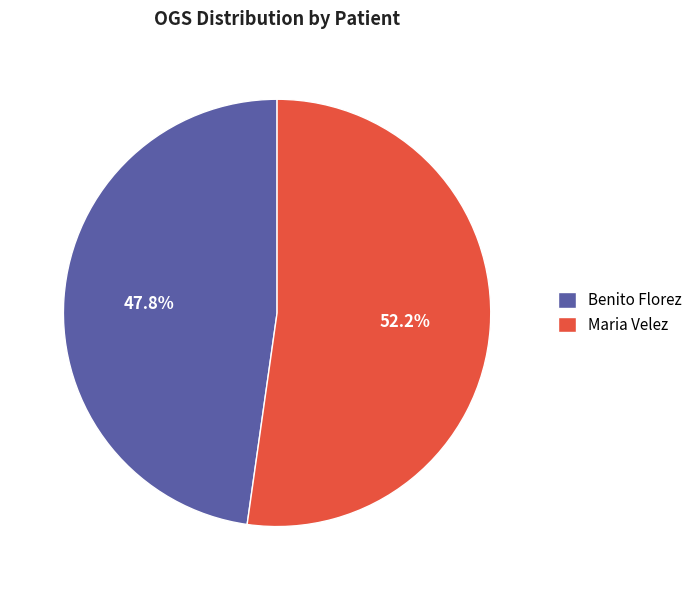

To the nearest percent, what percentage of the pie is Benito Florez?

48%